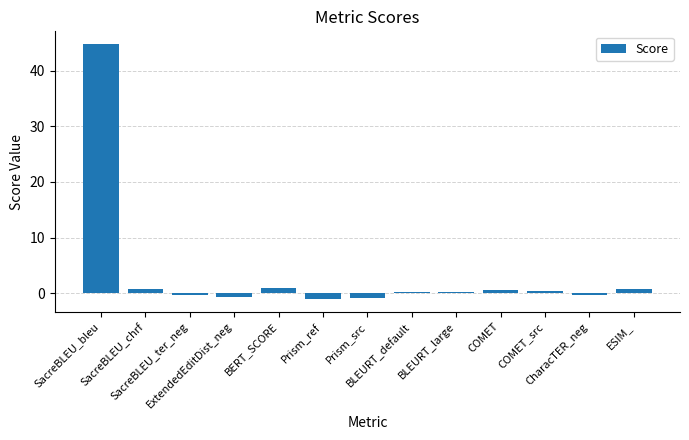

The chart shows a value of -0.4 at SacreBLEU_ter_neg. True or false?

True